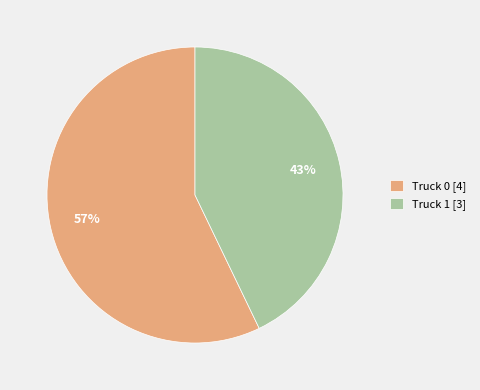

The Truck 1 slice represents 31% of the pie. True or false?

False